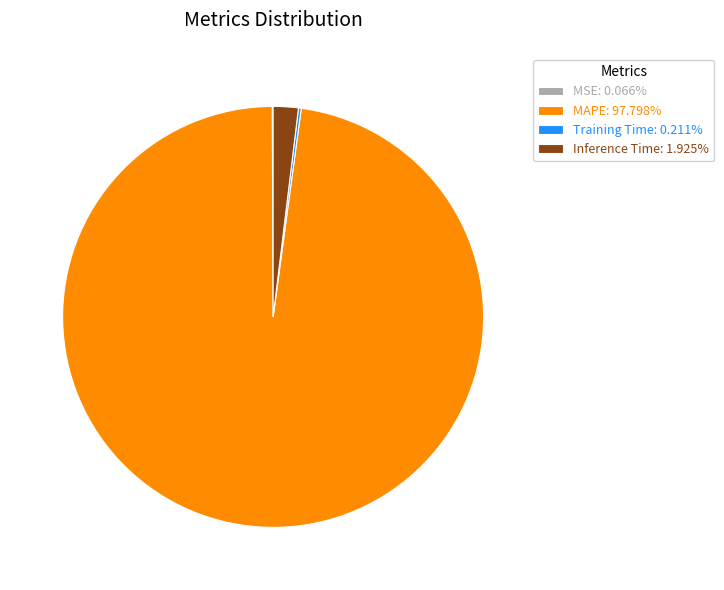

Does MAPE: 97.798% account for over 50% of the chart?

Yes